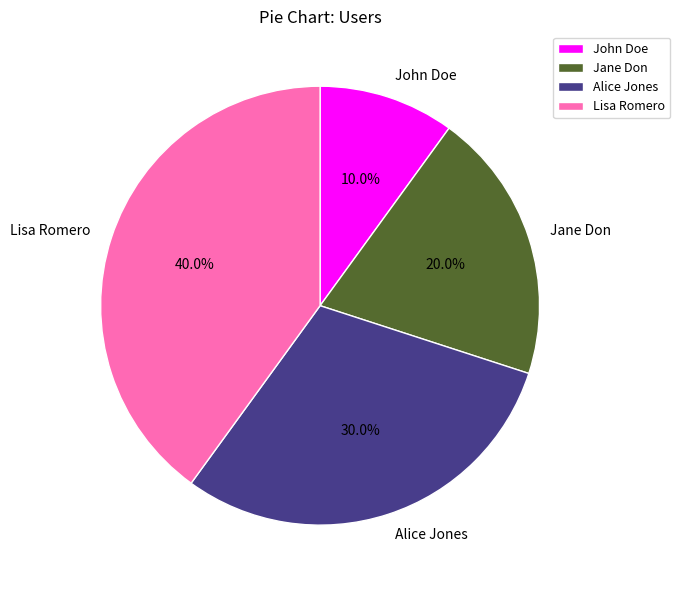

What portion of the pie excludes Alice Jones?

70.0%